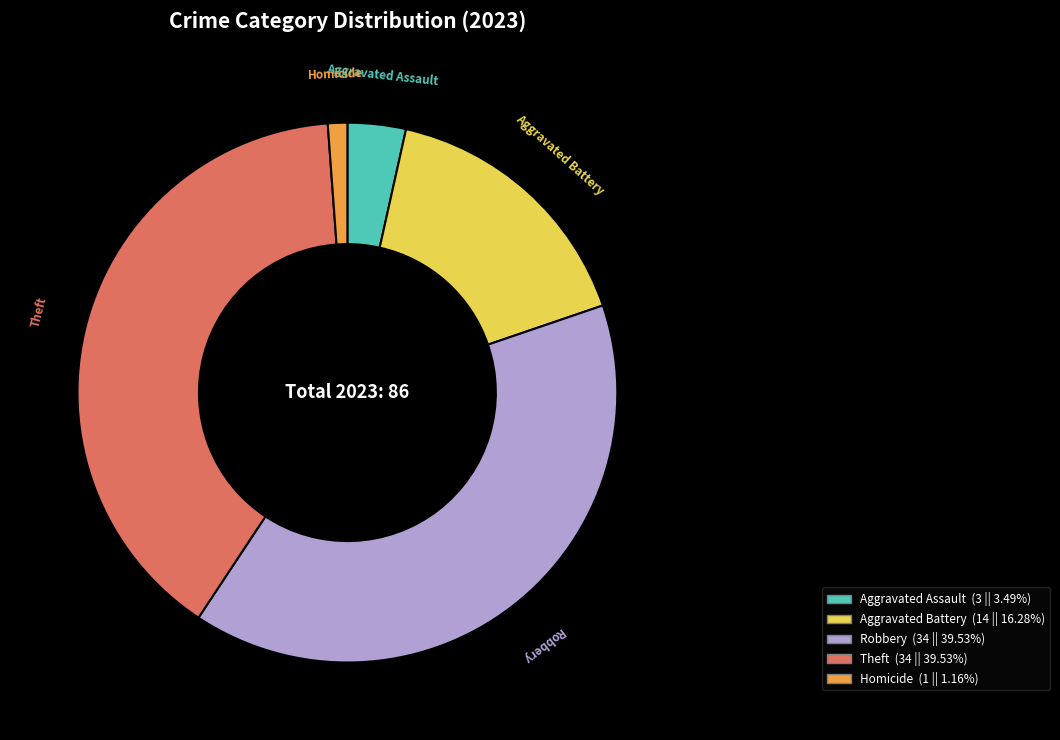

Does any single category account for the majority?

No